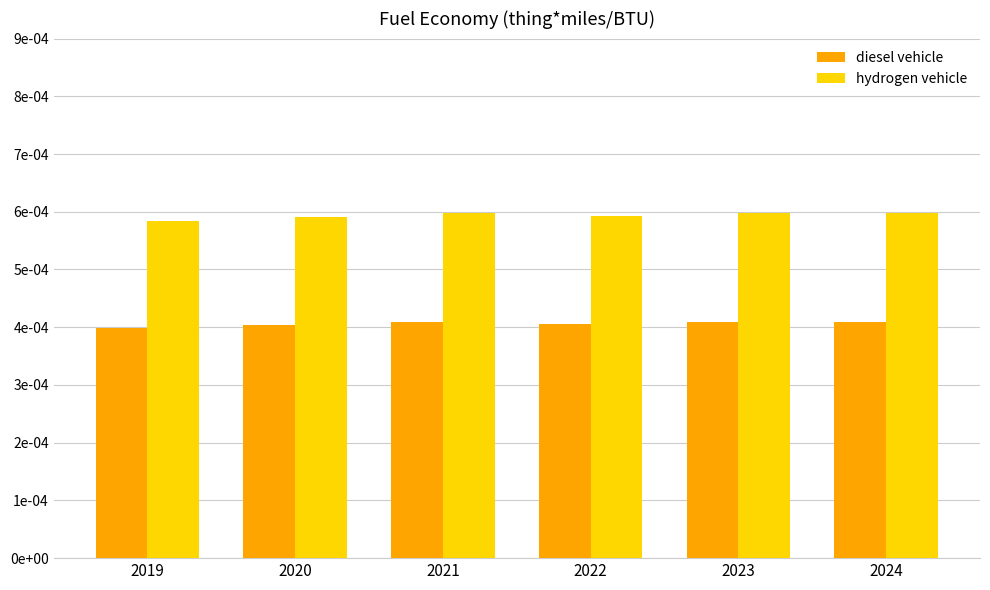

Between 2021 and 2022, which series saw the biggest shift?

hydrogen vehicle